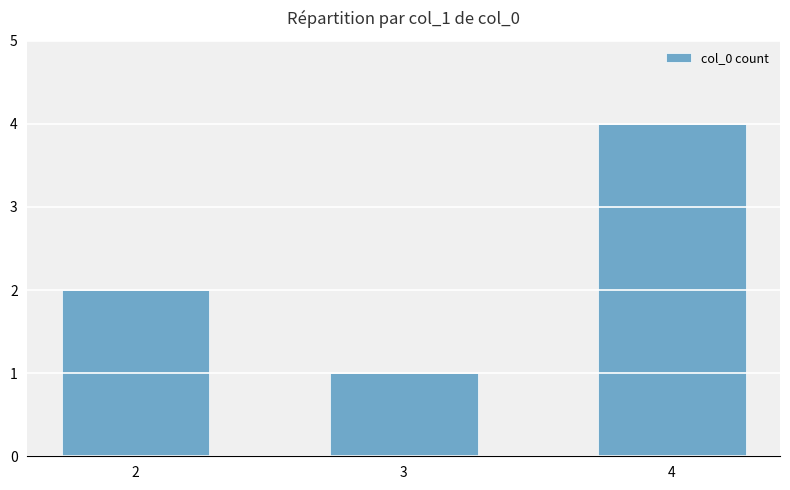

True or false: the data shows 3 at 2.

False